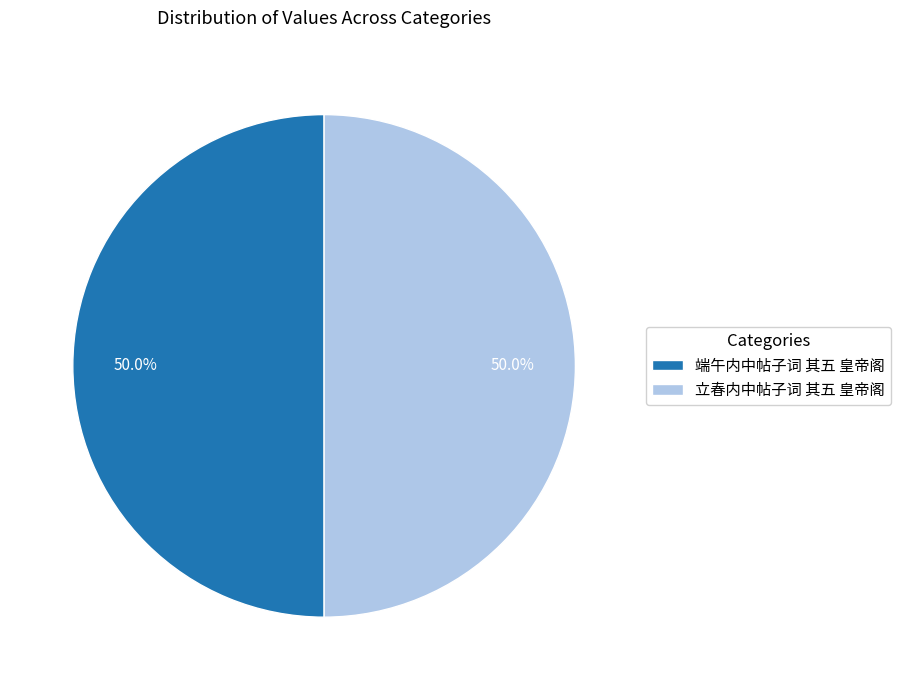

What is the ratio of the value at 端午内中帖子词 其五 皇帝阁 to the value at 立春内中帖子词 其五 皇帝阁?

1.0